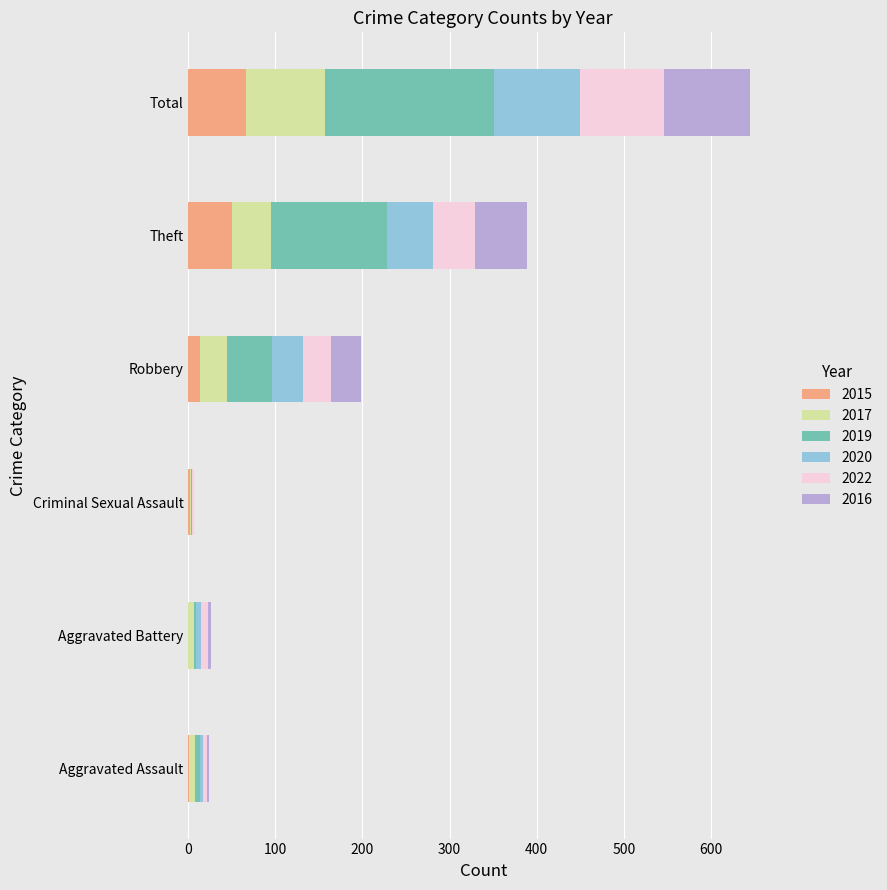

At which category is the sum across all series the highest?

Total